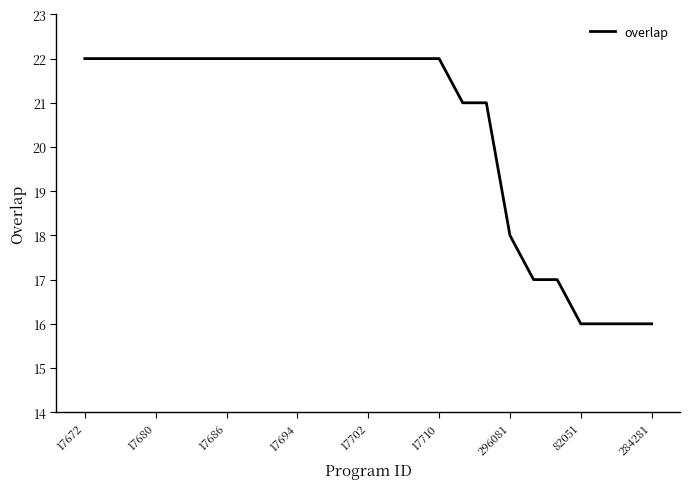

What is the greatest value displayed?

22